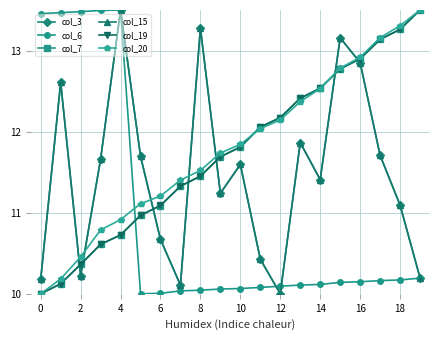

Does the chart have visible grid lines?

Yes